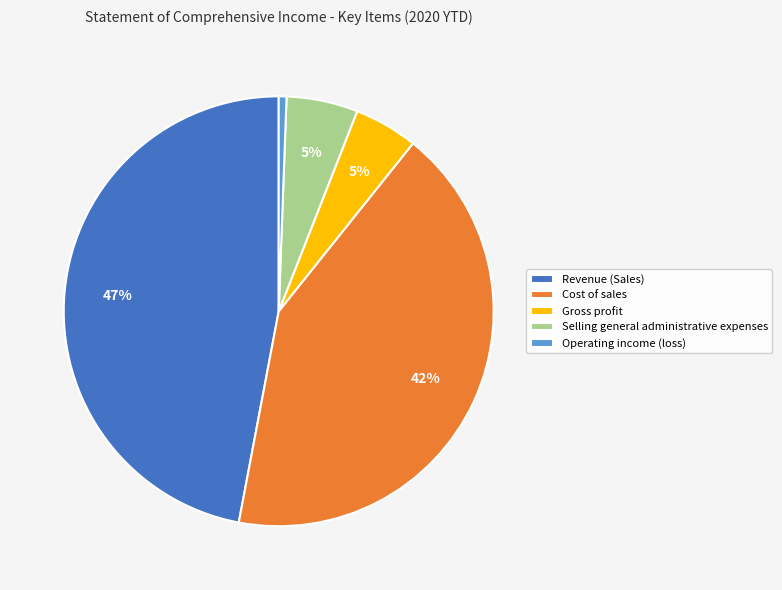

To the nearest percent, what is the combined percentage of Operating income (loss) and Cost of sales?

43%